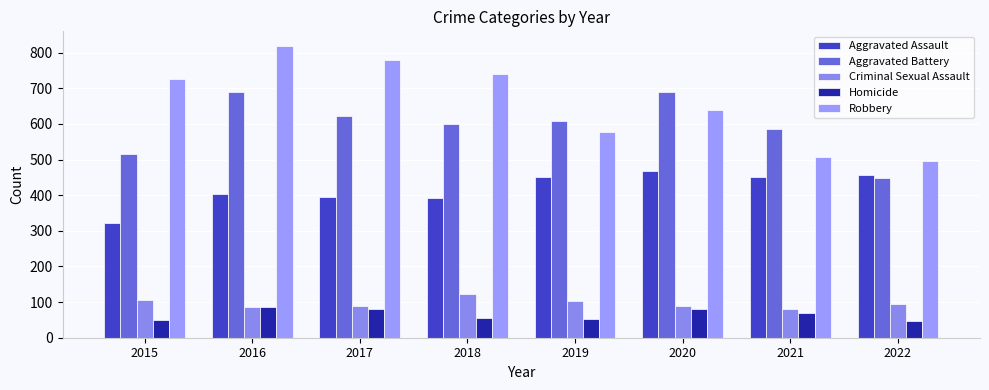

Count the Robbery values in the range 577 to 780.

5